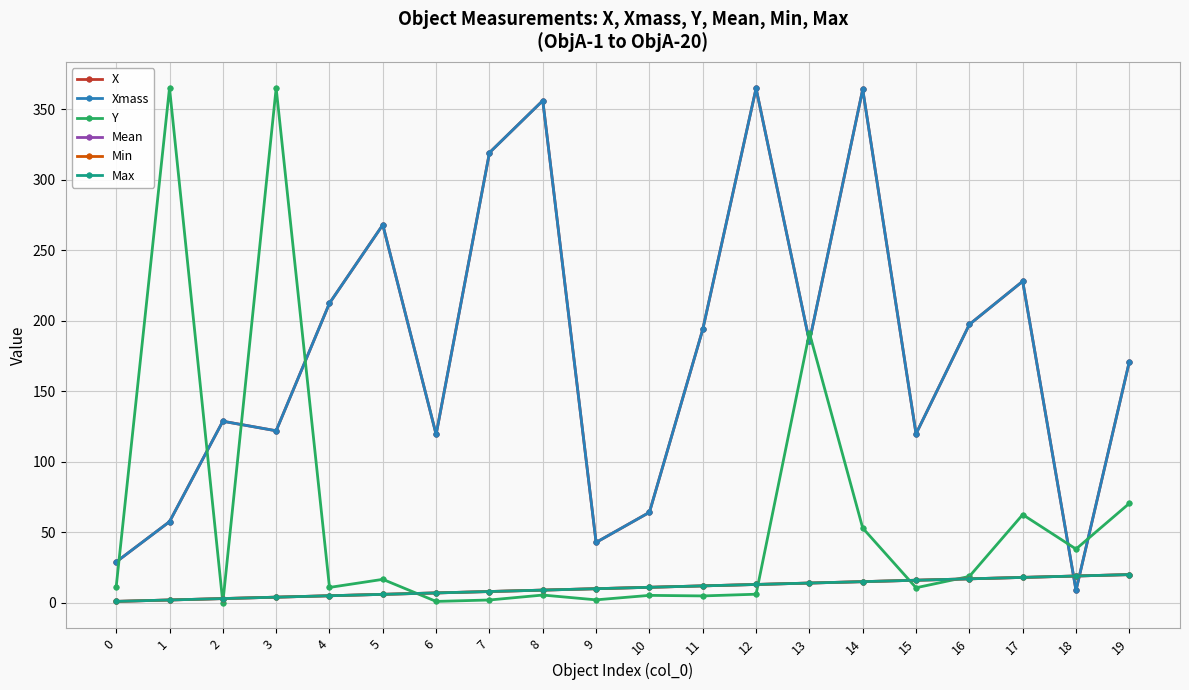

True or false: Min and Mean cross at least once.

False